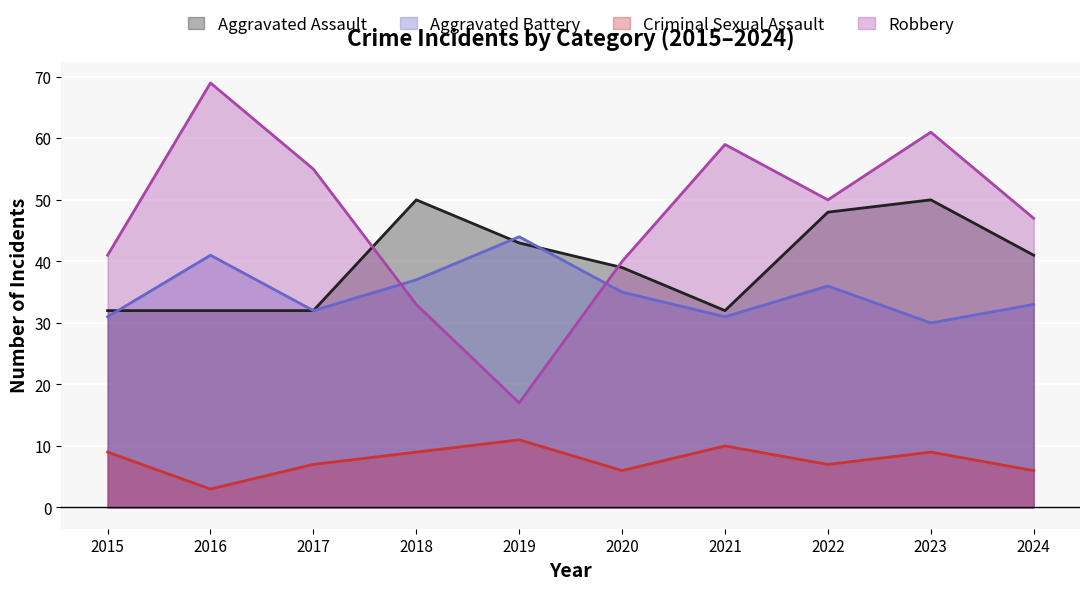

What is the sum of the Aggravated Assault values at 2023 and 2017?

82